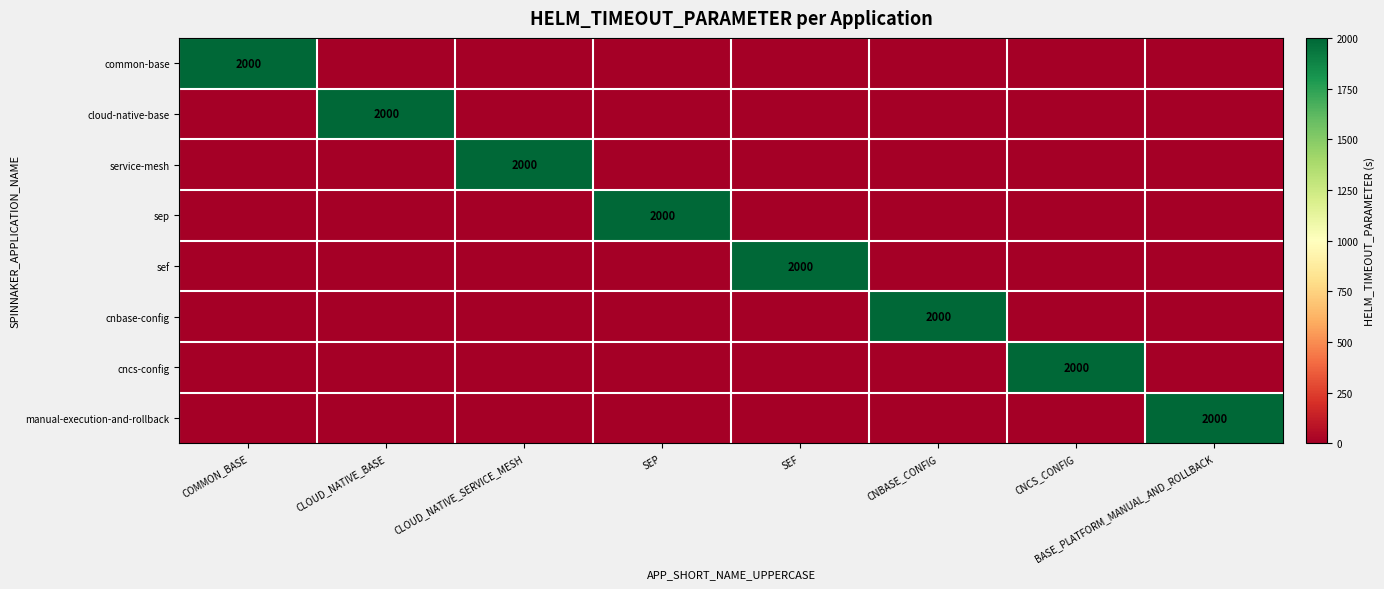

The manual-execution-and-rollback series shows 1198 at BASE_PLATFORM_MANUAL_AND_ROLLBACK. True or false?

False